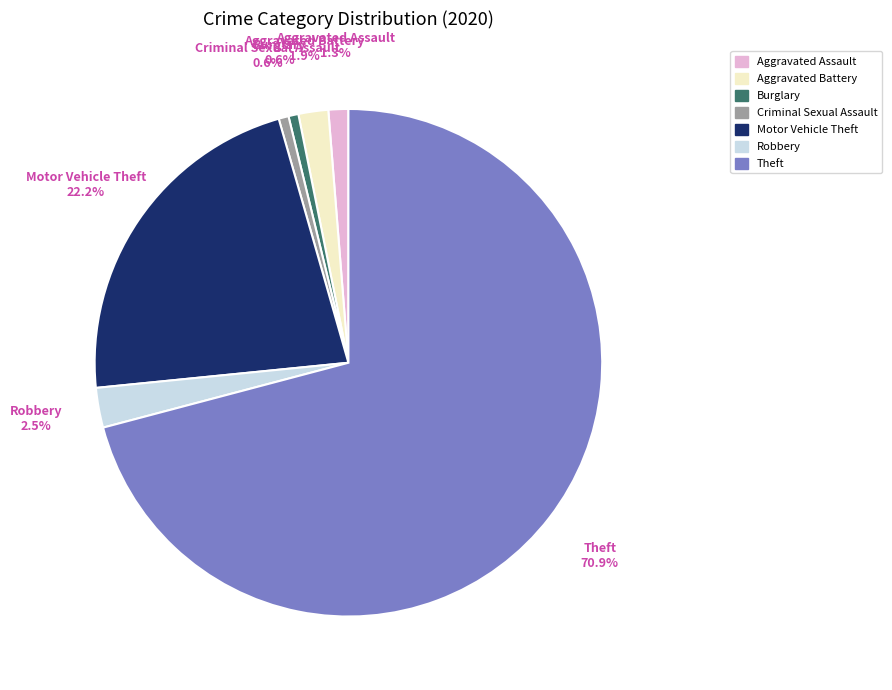

How many slices are in this pie chart?

7